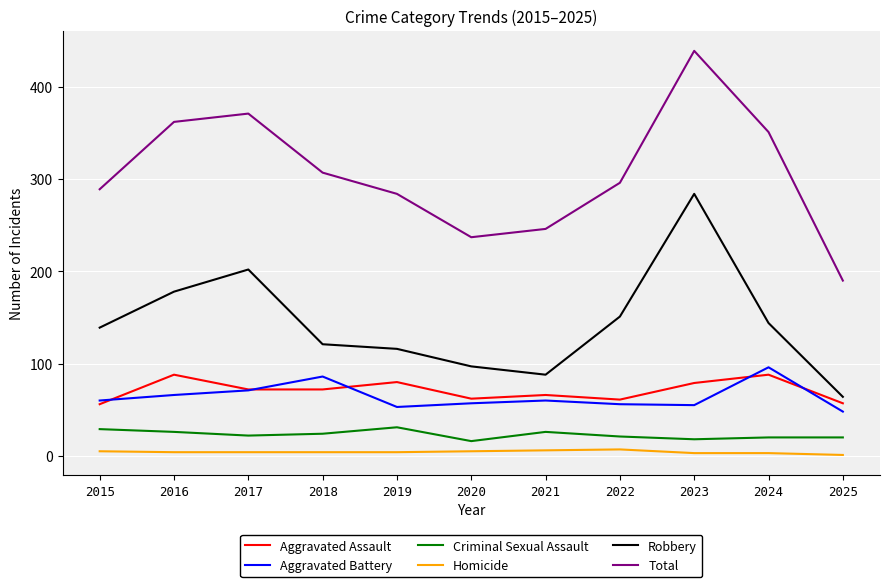

Does the chart have visible grid lines?

Yes